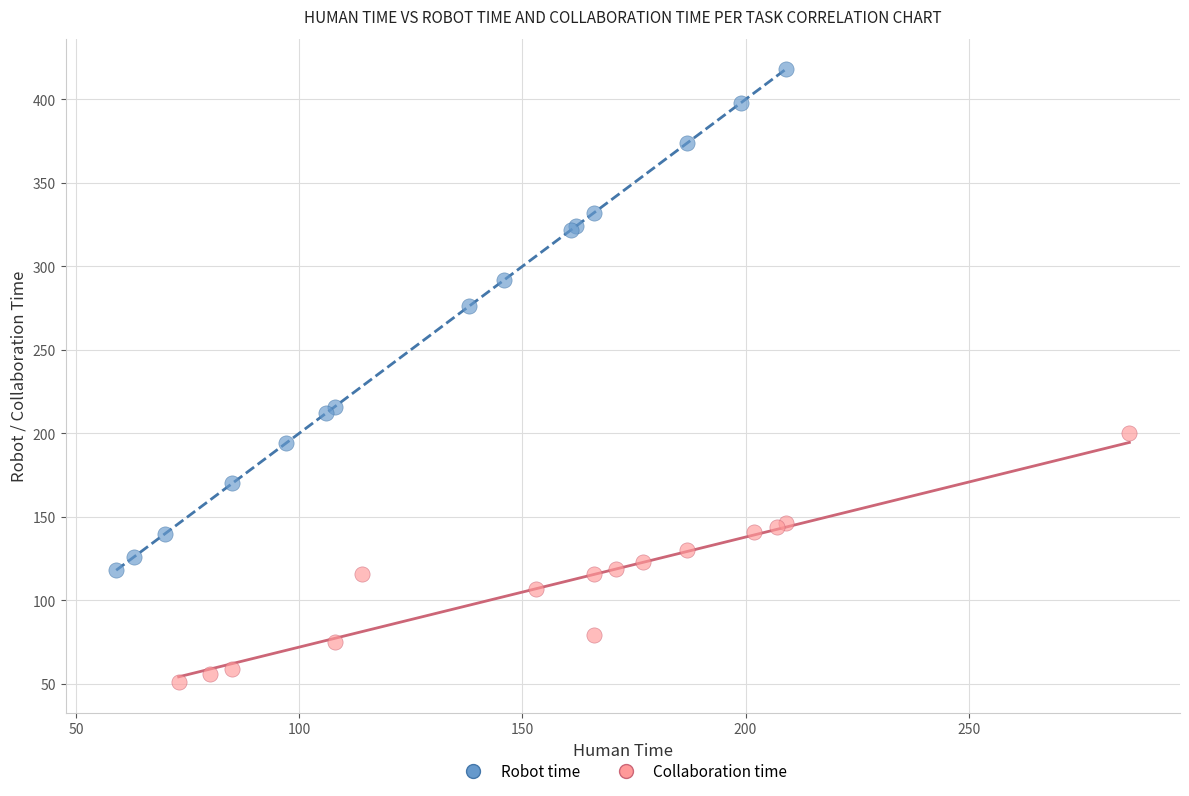

Which series reaches the minimum Y coordinate?

Collaboration time